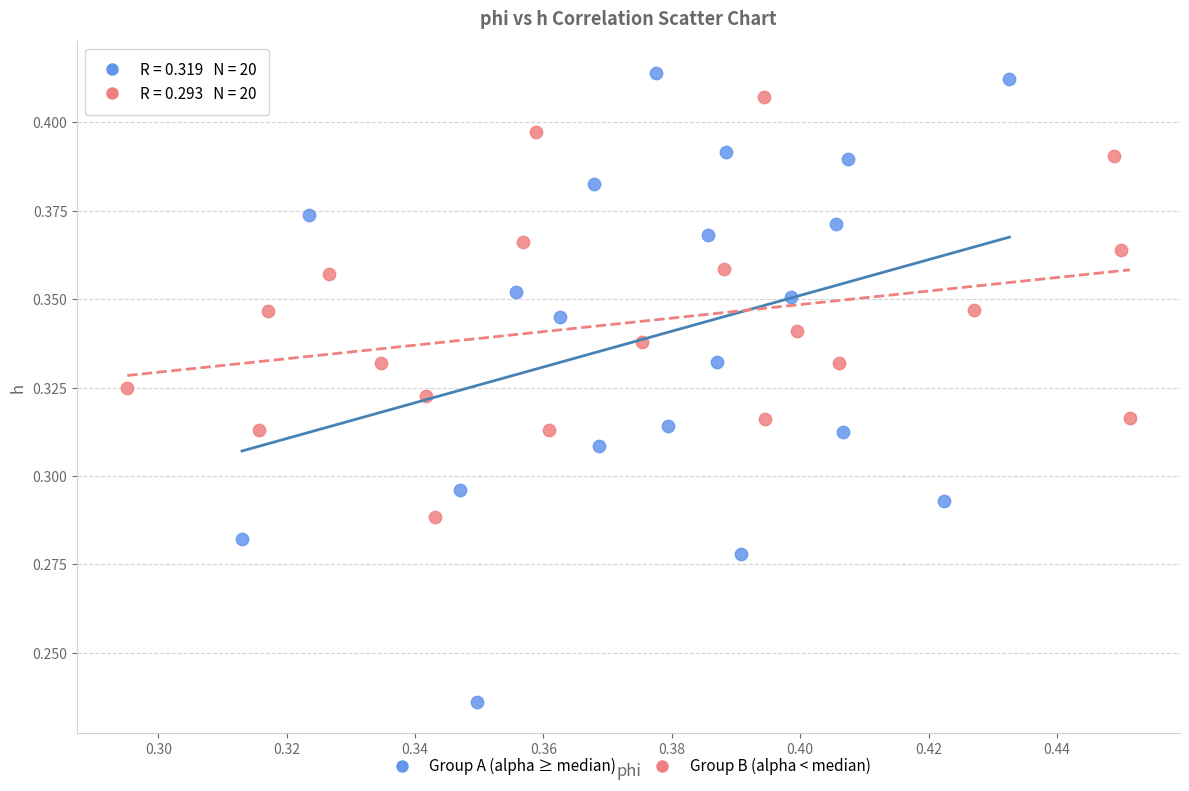

Which series has the widest spread of Y values?

Group A (alpha ≥ median)